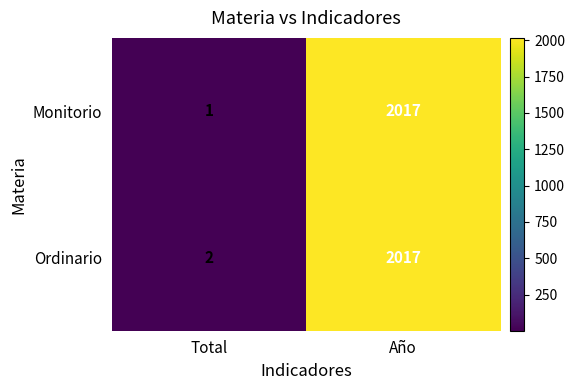

What is the average value of the Ordinario series?

1010